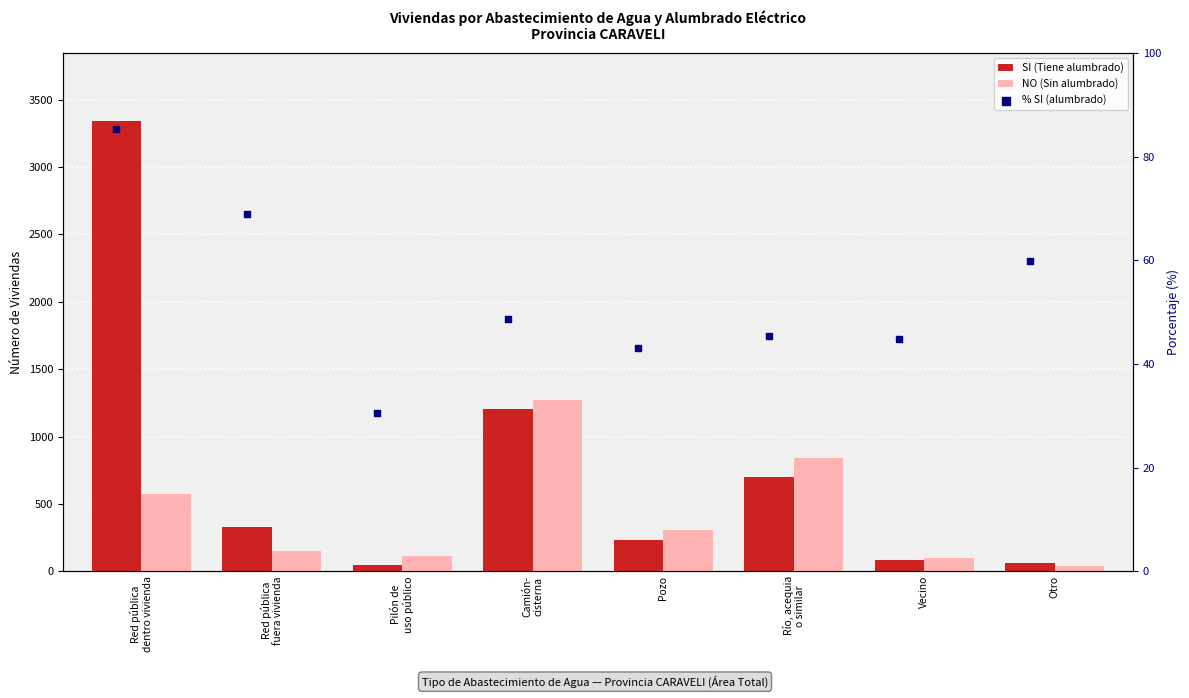

Which series has the largest Y range (max minus min)?

SI (Tiene alumbrado)